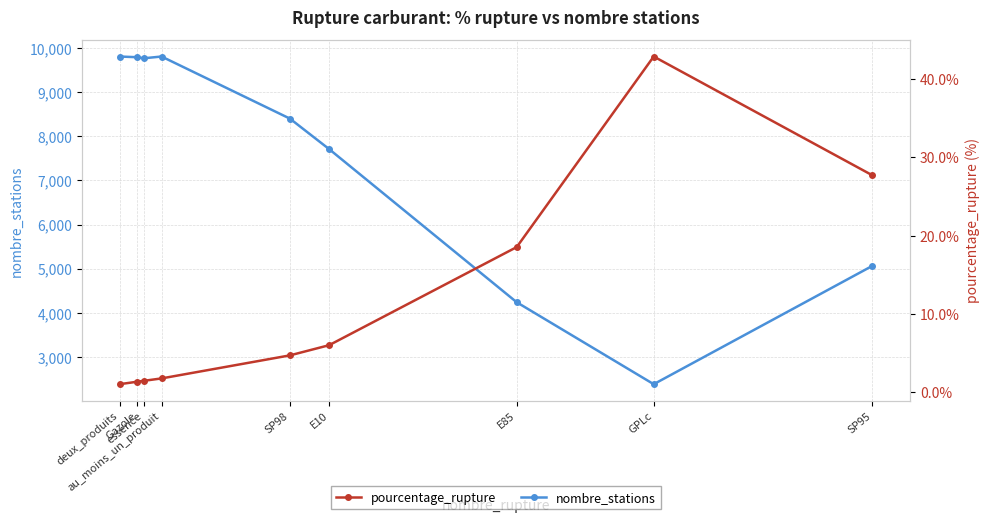

Where is pourcentage_rupture nearest to the value 21?

E85